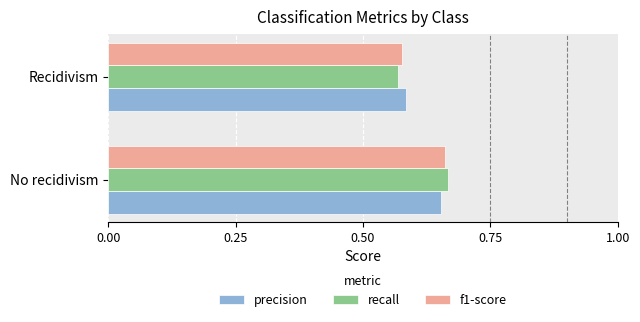

Which series changed the most between No recidivism and Recidivism?

recall